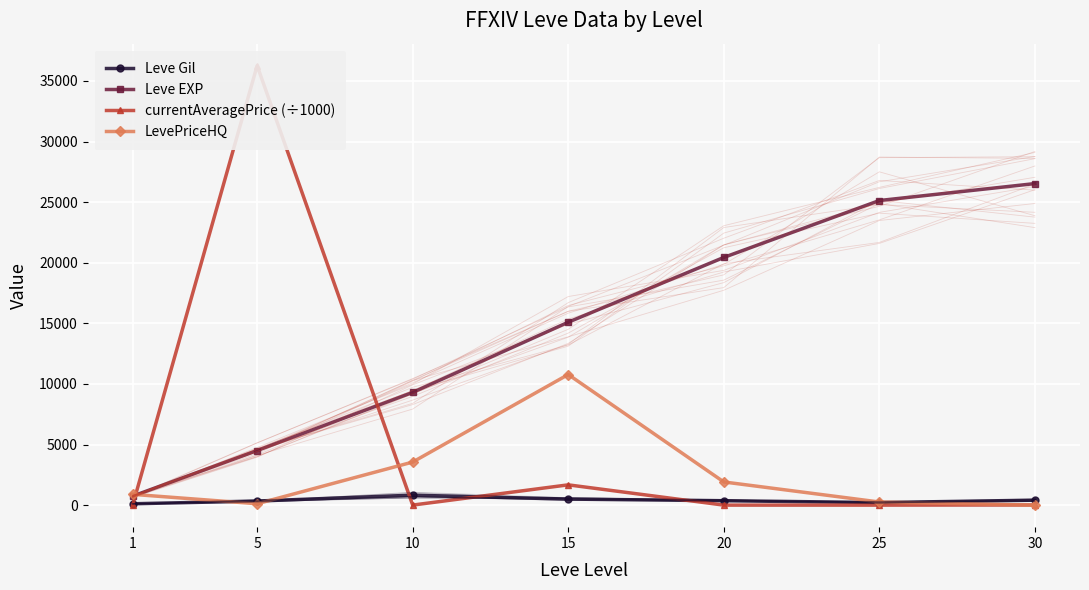

At which label does currentAveragePrice (÷1000) reach its peak?

5